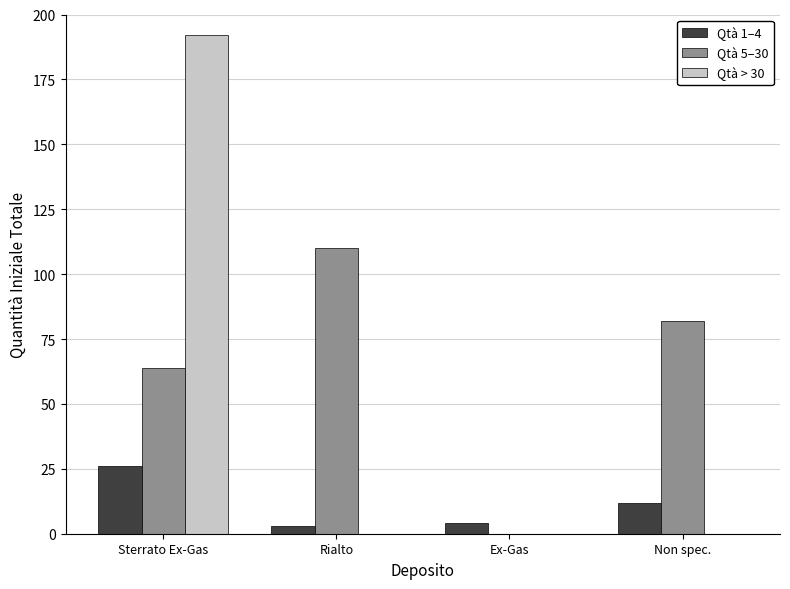

What is the difference between the Qtà 1–4 values at Non spec. and Sterrato Ex-Gas?

14